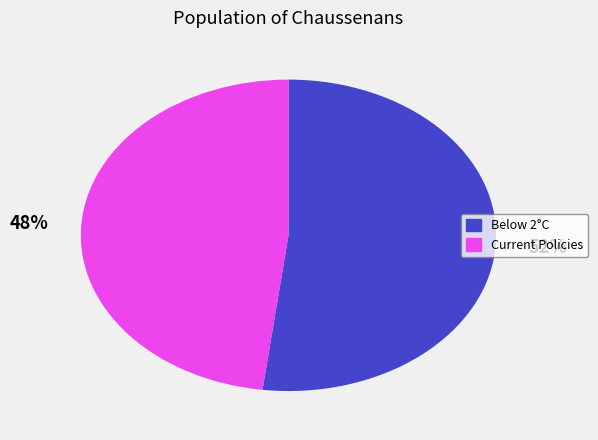

Which slice is the smallest?

Current Policies